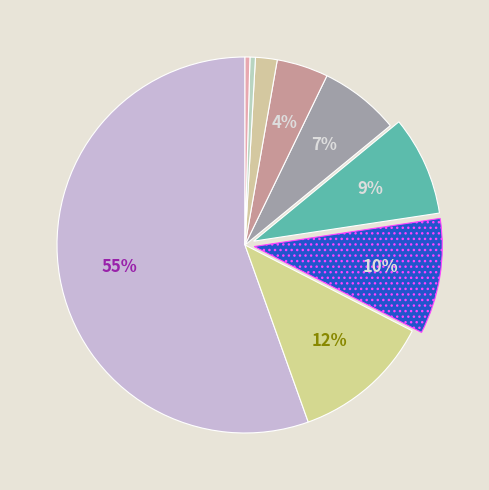

Rank the categories by value from highest to lowest.

Theft, Burglary, Motor Vehicle Theft, Robbery, Aggravated Battery, Aggravated Assault, Criminal Sexual Assault, Homicide, Arson